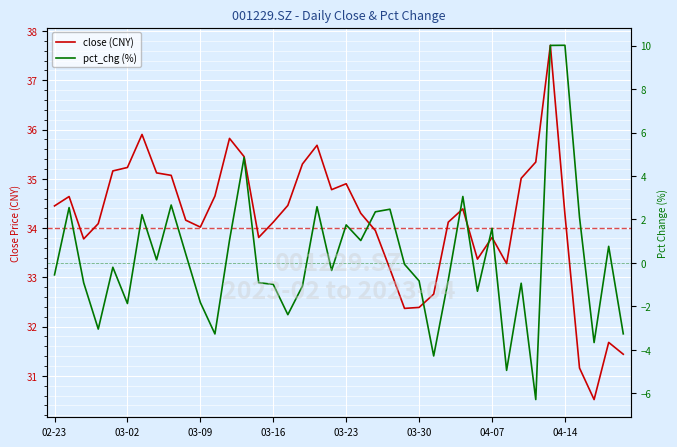

How many values in pct_chg (%) are below zero?

22